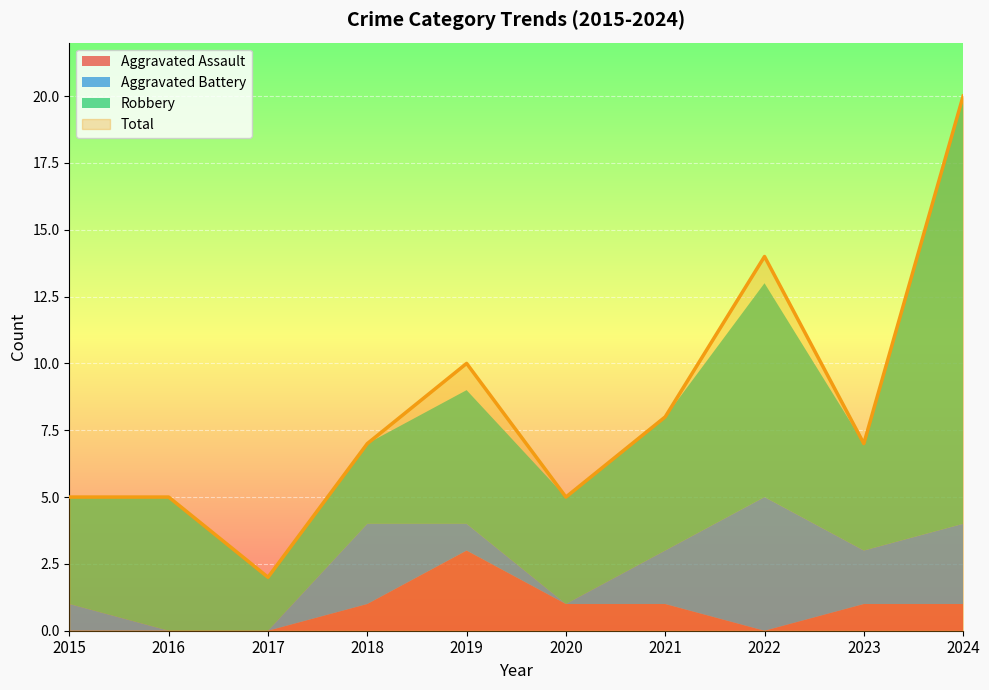

The Aggravated Assault series shows -1 at 2016. True or false?

False